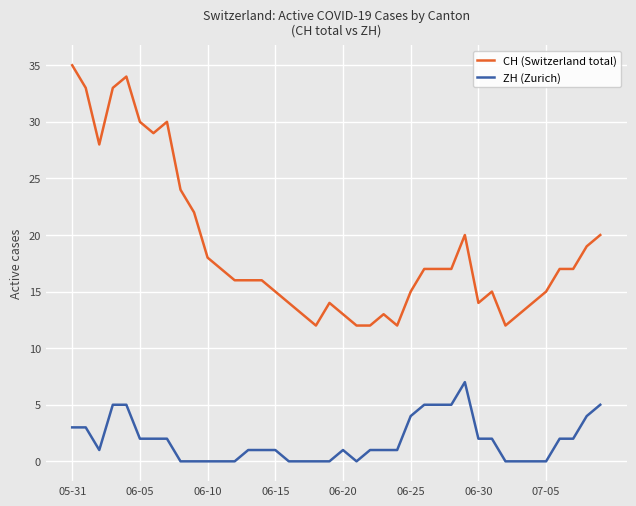

What is the sum of all ZH (Zurich) values?

73